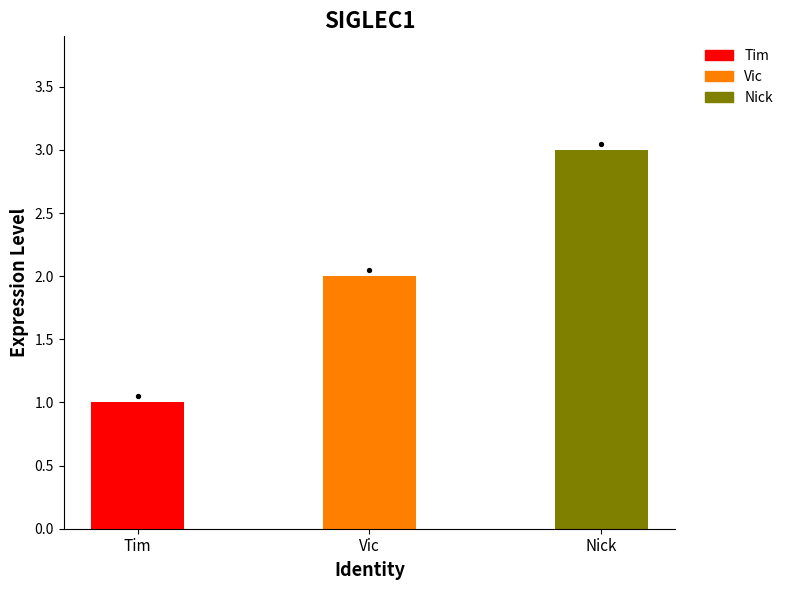

What is the ratio of the value at Vic to the value at Tim?

2.0